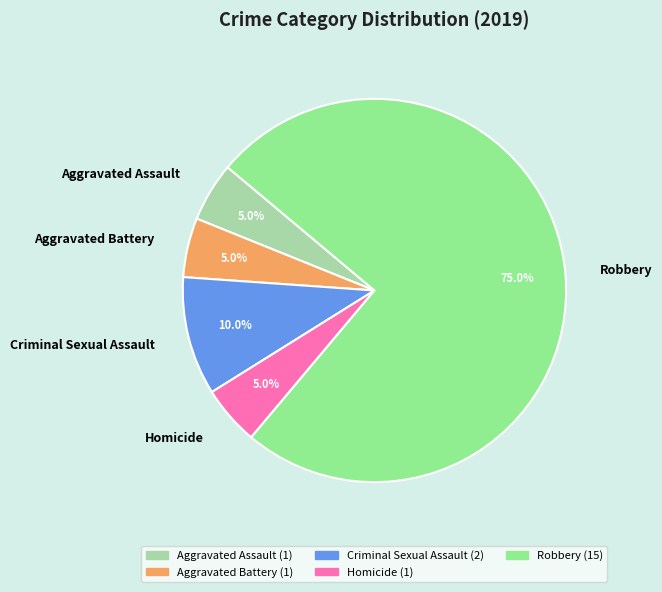

To the nearest percent, what is the average slice percentage?

20%